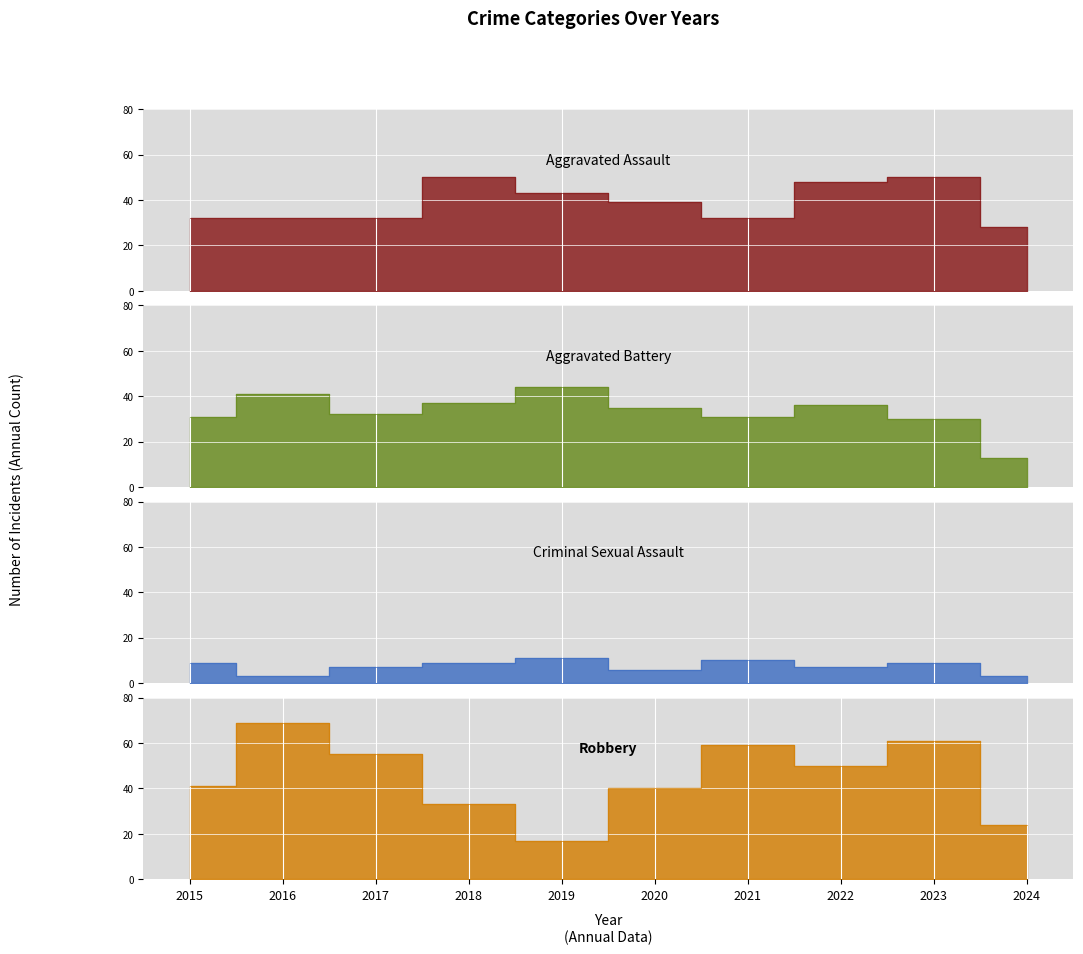

At which label does Aggravated Assault reach its peak?

2018